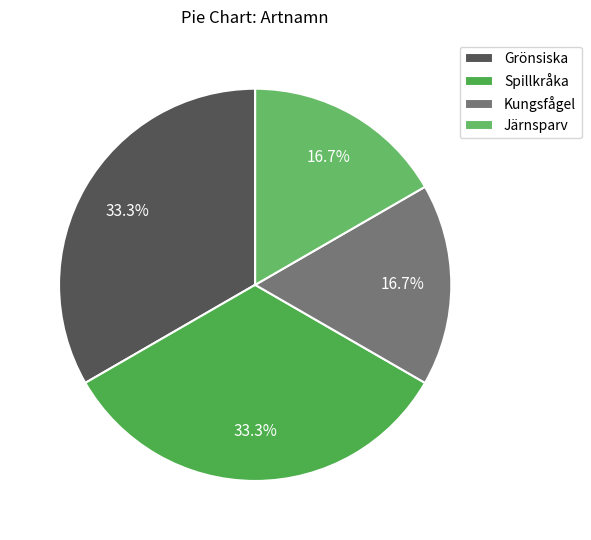

Does Grönsiska represent more than half of the total?

No